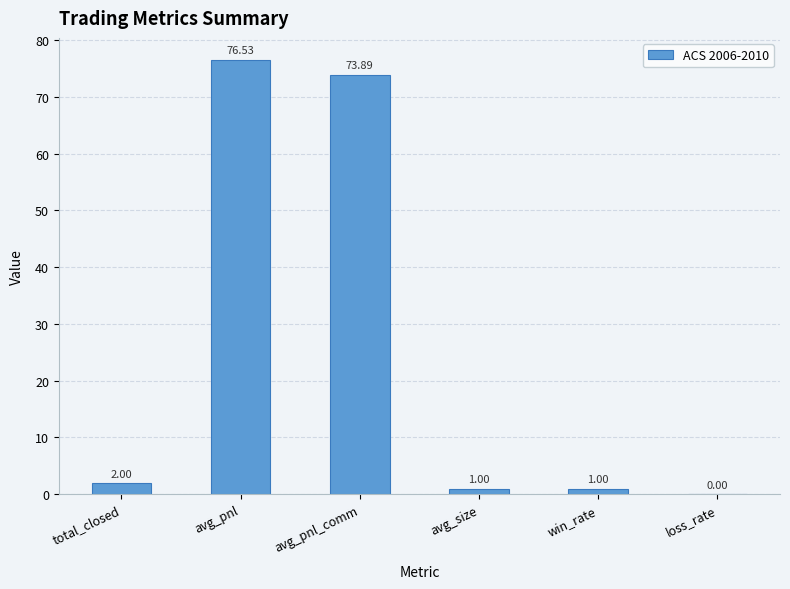

The value at avg_pnl_comm is 114.5. True or false?

False